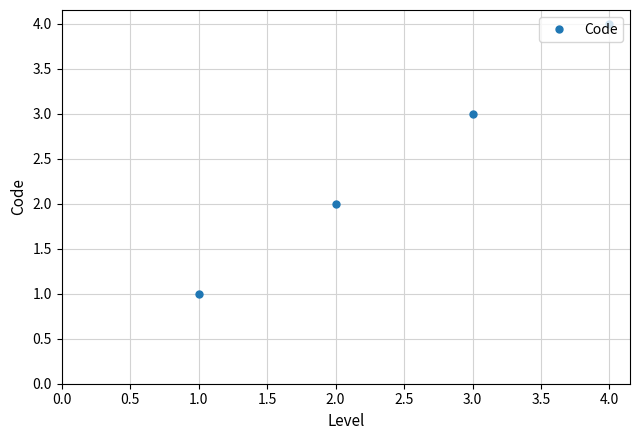

What is the change in value from 1.0 to 3.0?

+2